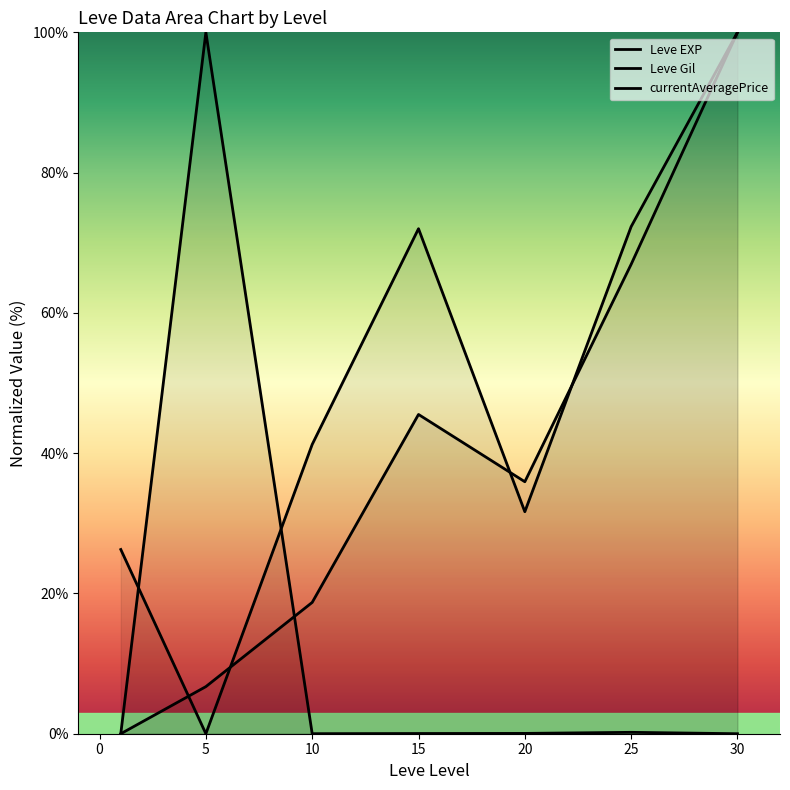

Which series changed the most between -5 and 5?

Leve EXP